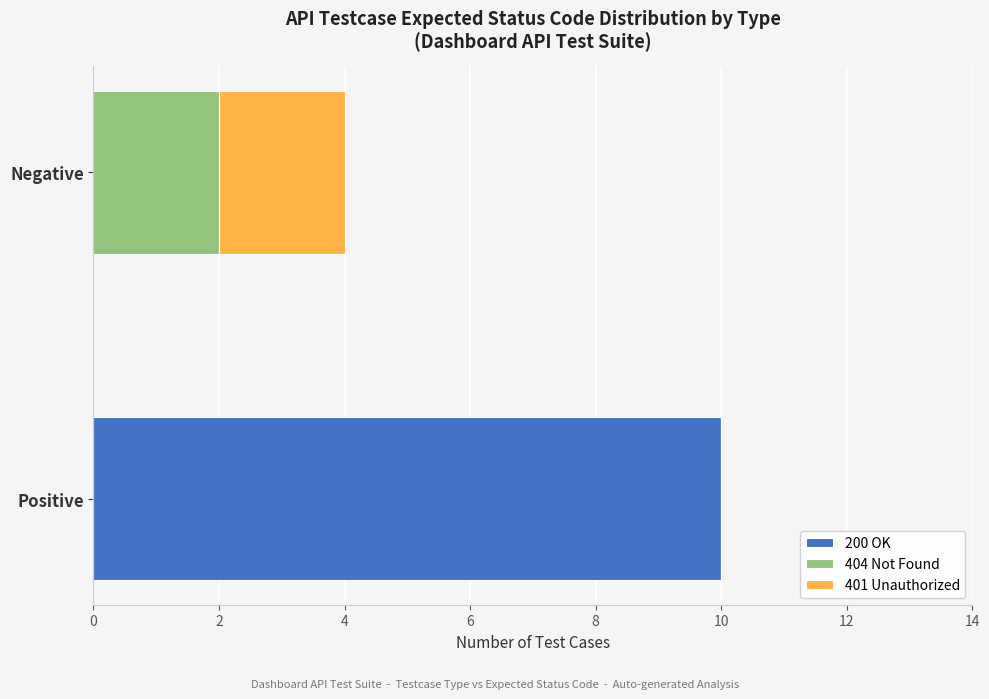

Is it true that 200 OK equals 10 at Positive?

True